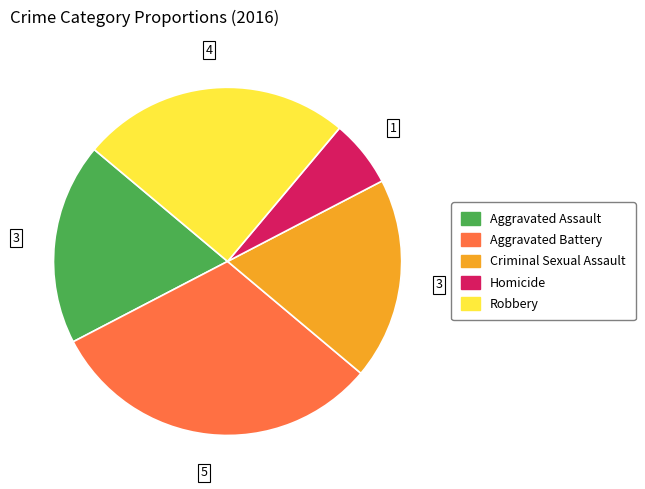

Does Criminal Sexual Assault account for over 50% of the chart?

No